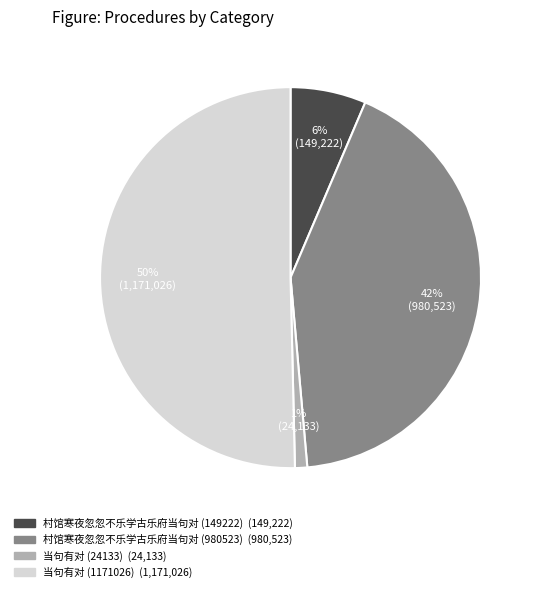

Which has a higher value, 当句有对 (1171026) or 村馆寒夜忽忽不乐学古乐府当句对 (149222)?

当句有对 (1171026)